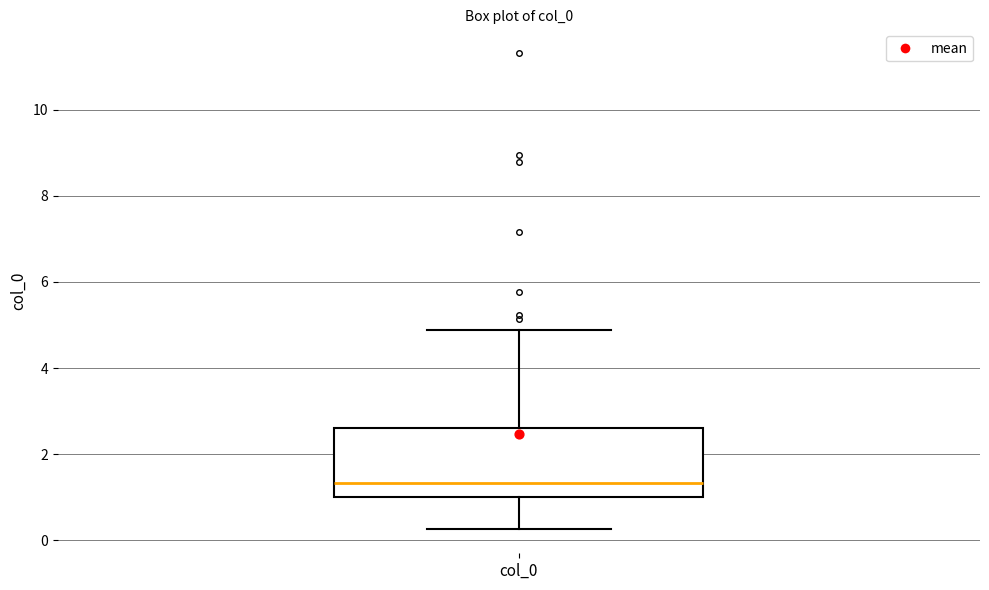

Transcribe this box plot: give where the median line is, the range the box spans, and where the two whiskers end, as read against the y-axis. The values are not printed on the chart, so give them approximately, as read against the axis.

median 1.4, box 1.0 to 2.6, whiskers 0.2 to 4.8